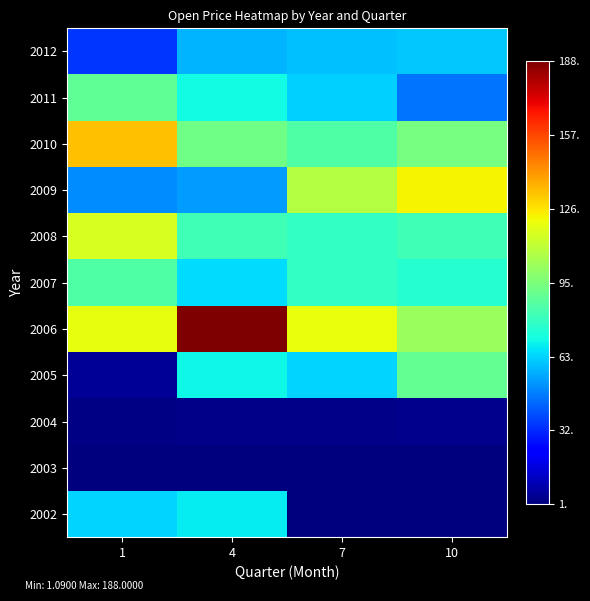

Reading left to right, what are all the values shown in this chart?

2002: 1=63.3	4=68.2	7=1.3	10=1.2
2003: 1=1.1	4=1.1	7=1.3	10=1.6
2004: 1=2.4	4=3.0	7=2.8	10=3.9
2005: 1=5.4	4=69.9	7=63.5	10=89.3
2006: 1=118.8	4=188.0	7=119.9	10=101.4
2007: 1=84.3	4=65.0	7=77.9	10=75.5
2008: 1=115.0	4=81.0	7=78.1	10=81.2
2009: 1=50.6	4=53.5	7=107.0	10=122.5
2010: 1=132.8	4=92.2	7=84.4	10=93.5
2011: 1=88.5	4=70.5	7=62.8	10=46.1
2012: 1=34.0	4=57.5	7=59.9	10=61.6